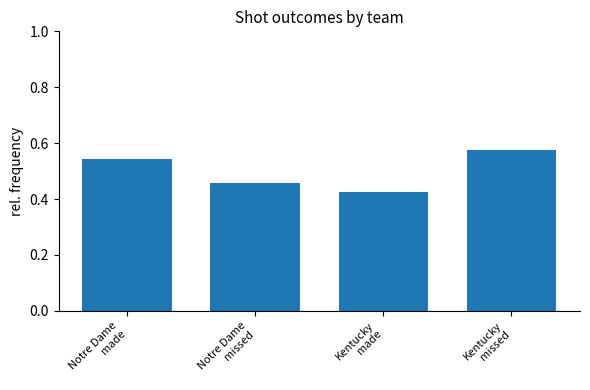

Rank the categories by value from highest to lowest.

Kentucky
missed, Notre Dame
made, Notre Dame
missed, Kentucky
made